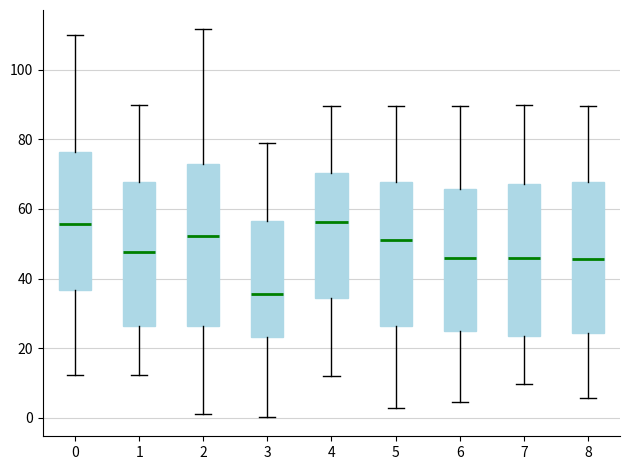

Comparing the boxes themselves (not the whiskers), which one is the tallest?

2